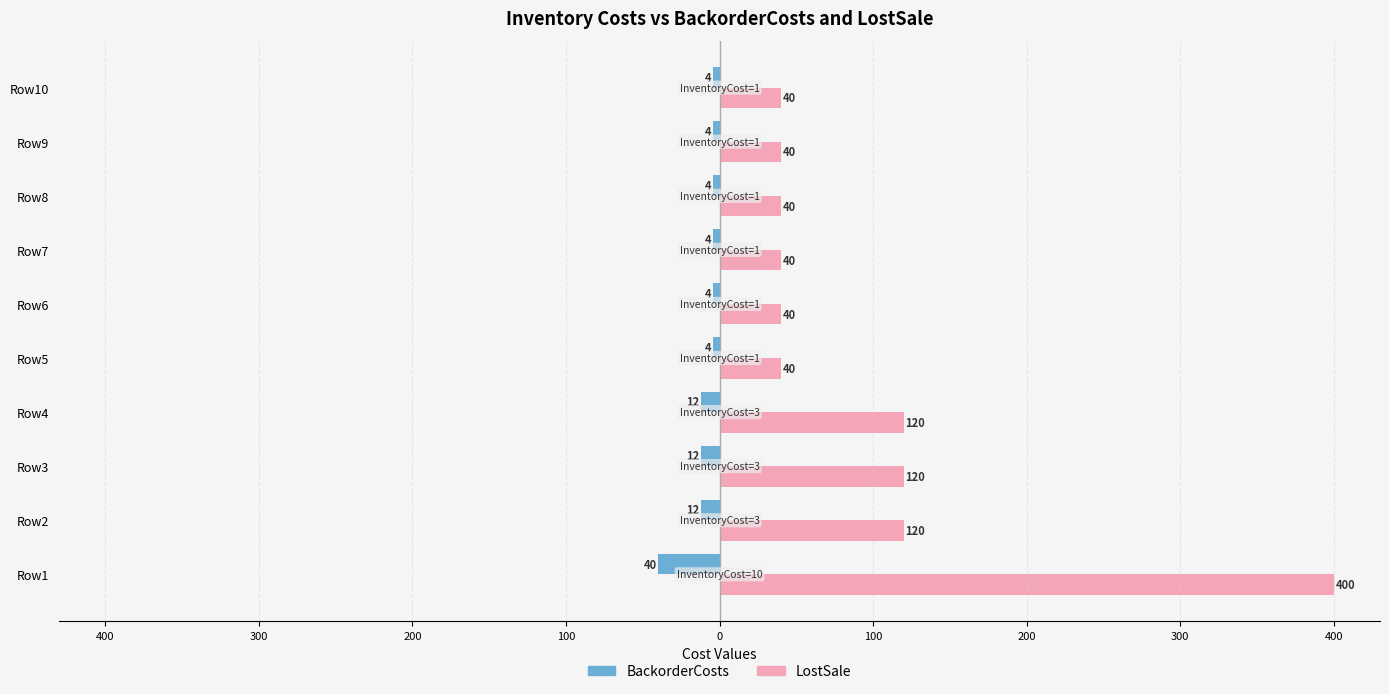

What are all the series names shown in the legend?

BackorderCosts, LostSale